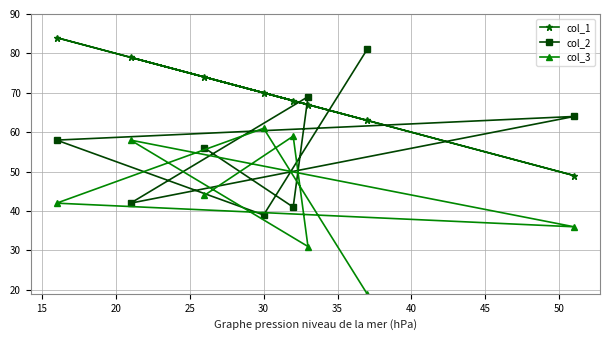

What is the lowest value of the col_1 series?

49